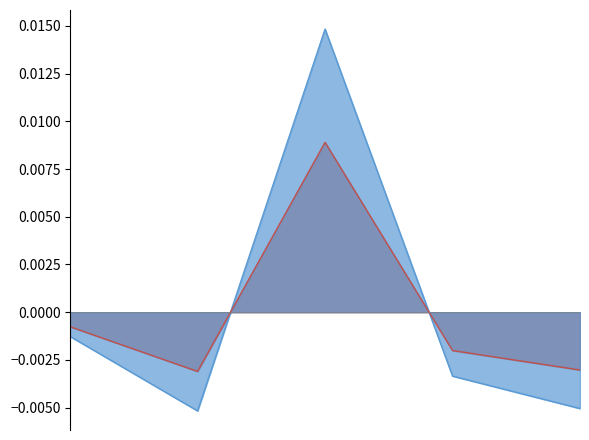

At which category does the data reach its first local valley?

2016-10-20